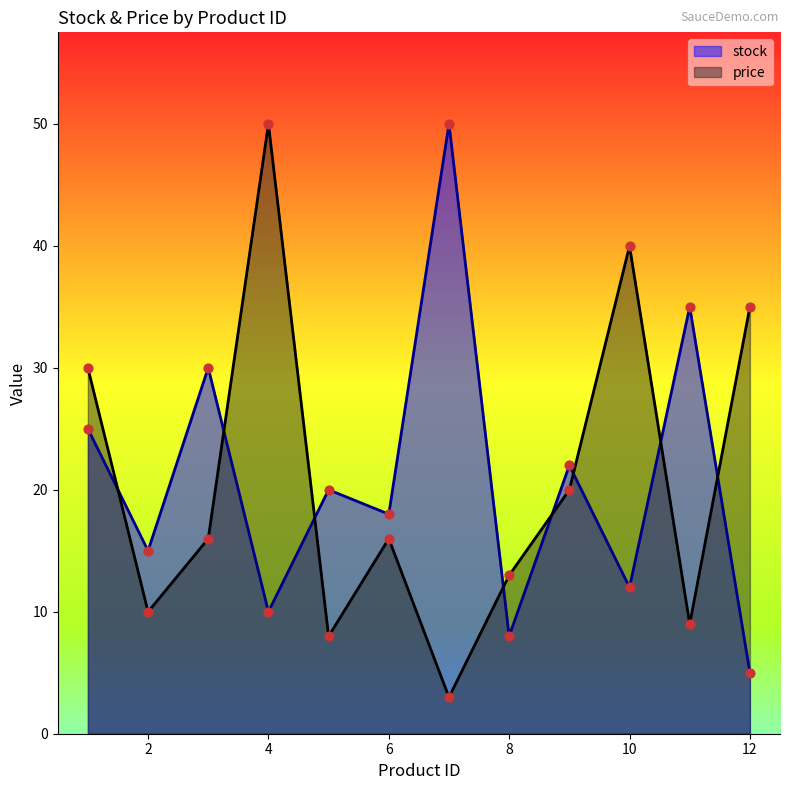

At how many categories does at least one series exceed 38?

3